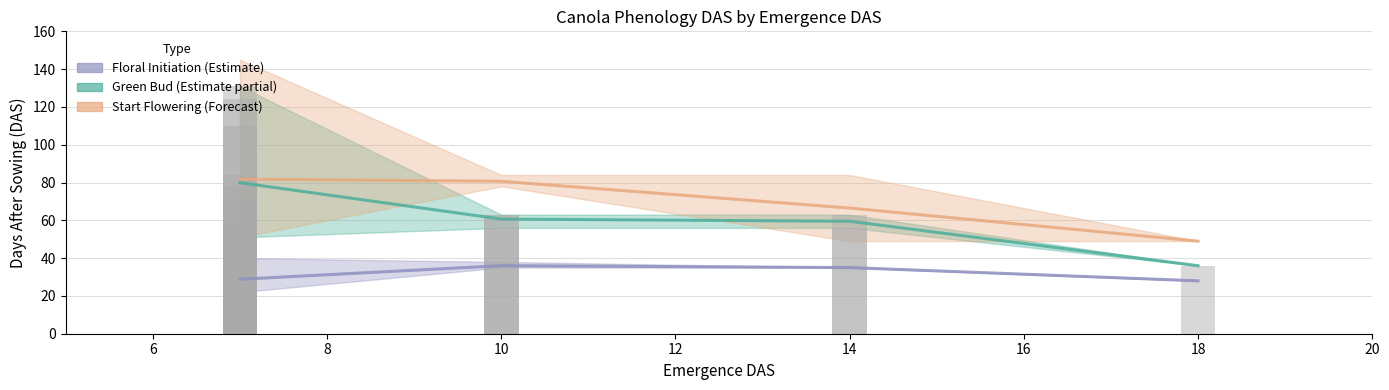

What is the spread (max minus min) of values at 7?

49